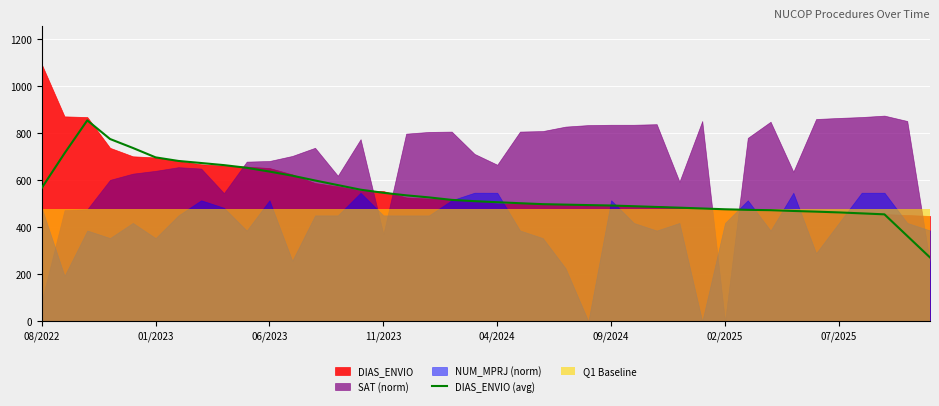

What is the difference between the maximum and minimum values?

583.8